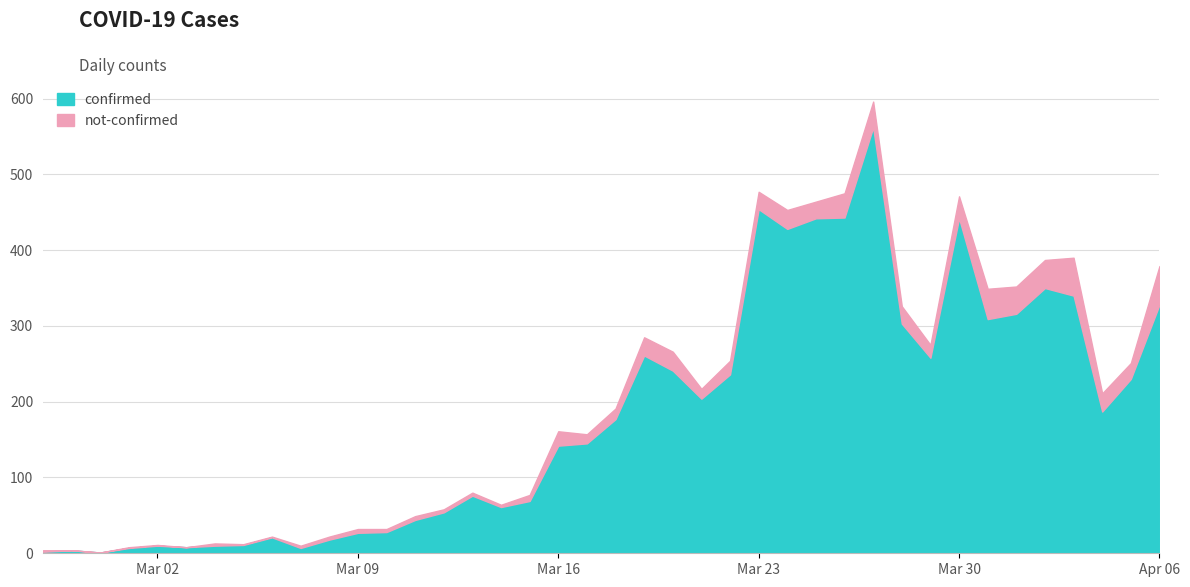

At how many categories does at least one series exceed 436?

5